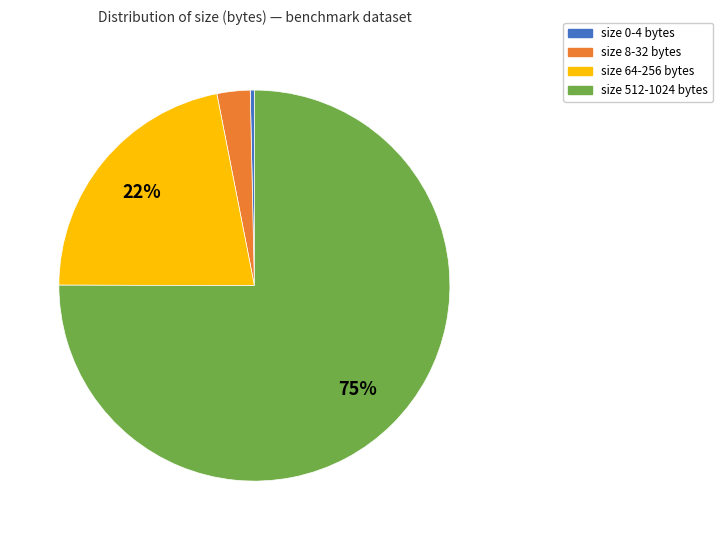

How many slices are in this pie chart?

4